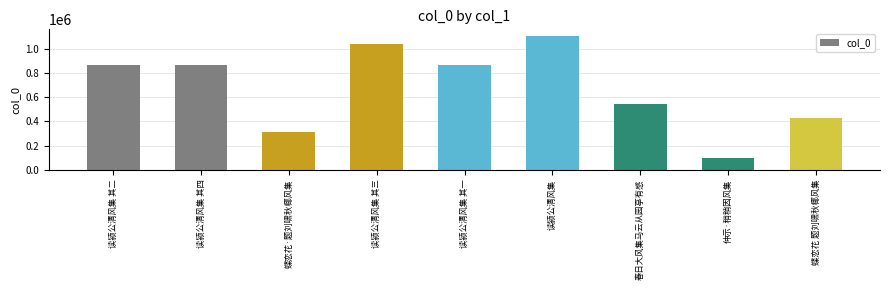

What is the smallest value displayed?

95124